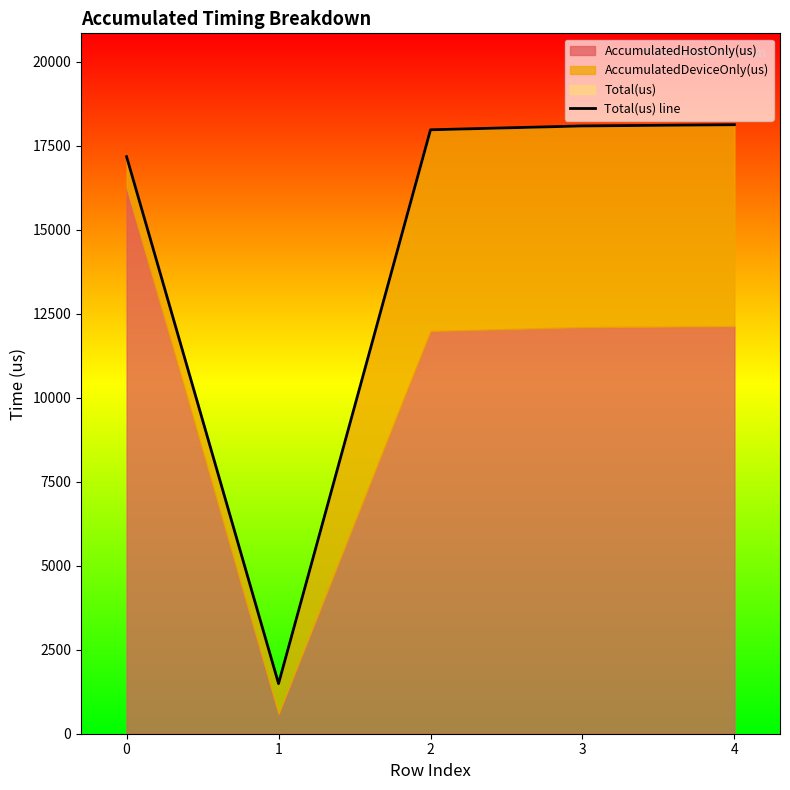

At which label does the data first exceed 17981?

3